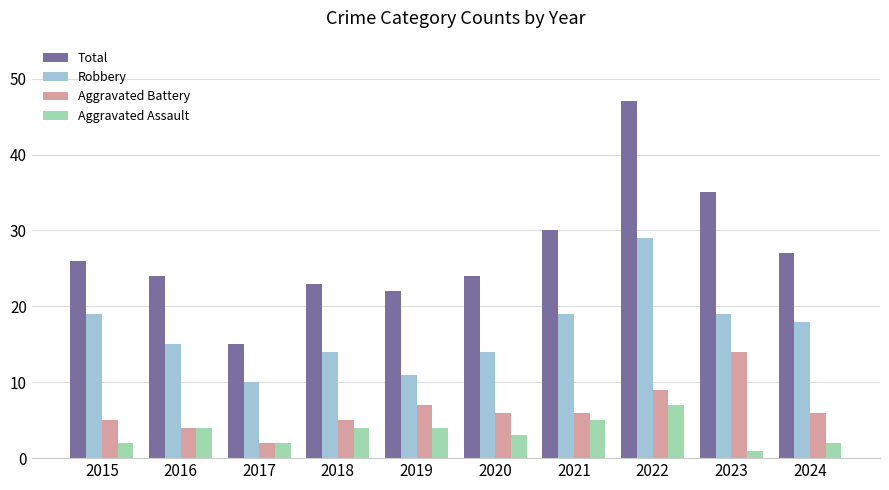

What is the difference between the maximum and minimum values in the Aggravated Battery series?

12